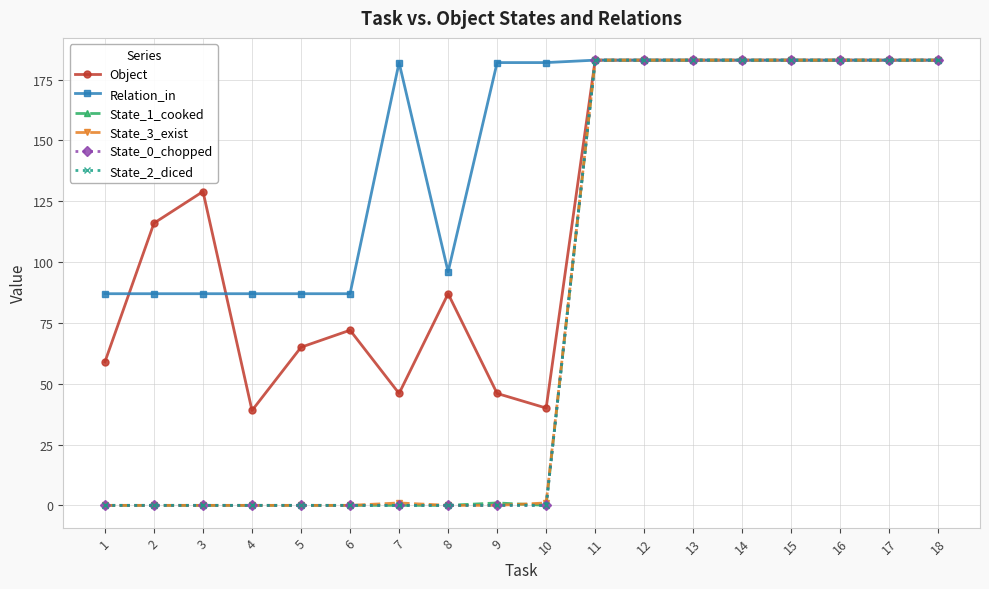

Reading left to right, transcribe all the data shown in this chart.

Object: 1=59	2=116	3=129	4=39	5=65	6=72	7=46	8=87	9=46	10=40	11=183	12=183	13=183	14=183	15=183	16=183	17=183	18=183
Relation_in: 1=87	2=87	3=87	4=87	5=87	6=87	7=182	8=96	9=182	10=182	11=183	12=183	13=183	14=183	15=183	16=183	17=183	18=183
State_1_cooked: 1=0	2=0	3=0	4=0	5=0	6=0	7=0	8=0	9=1	10=0	11=183	12=183	13=183	14=183	15=183	16=183	17=183	18=183
State_3_exist: 1=0	2=0	3=0	4=0	5=0	6=0	7=1	8=0	9=0	10=1	11=183	12=183	13=183	14=183	15=183	16=183	17=183	18=183
State_0_chopped: 1=0	2=0	3=0	4=0	5=0	6=0	7=0	8=0	9=0	10=0	11=183	12=183	13=183	14=183	15=183	16=183	17=183	18=183
State_2_diced: 1=0	2=0	3=0	4=0	5=0	6=0	7=0	8=0	9=0	10=0	11=183	12=183	13=183	14=183	15=183	16=183	17=183	18=183